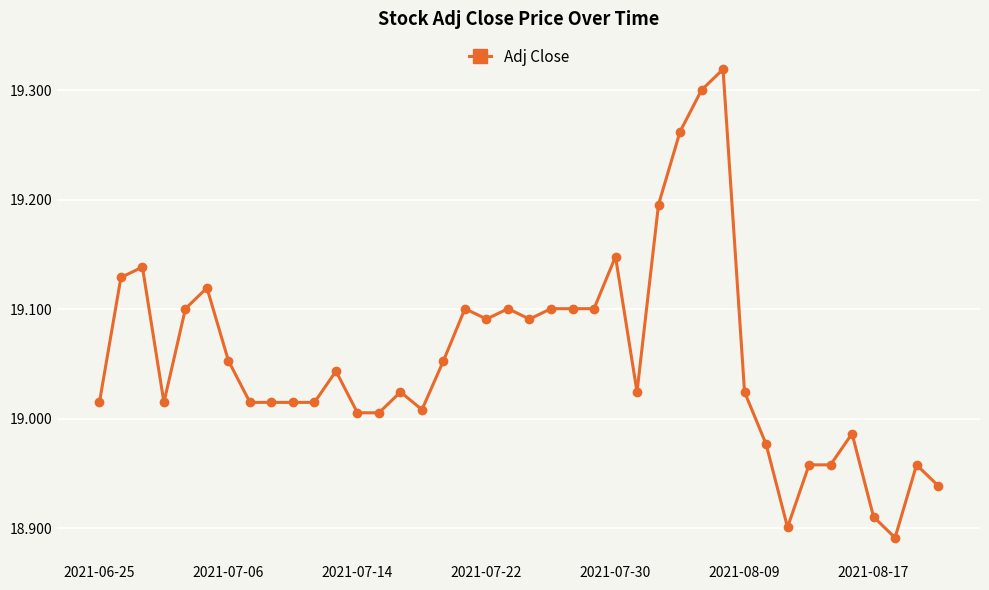

What is the difference between the maximum and second lowest values?

0.4